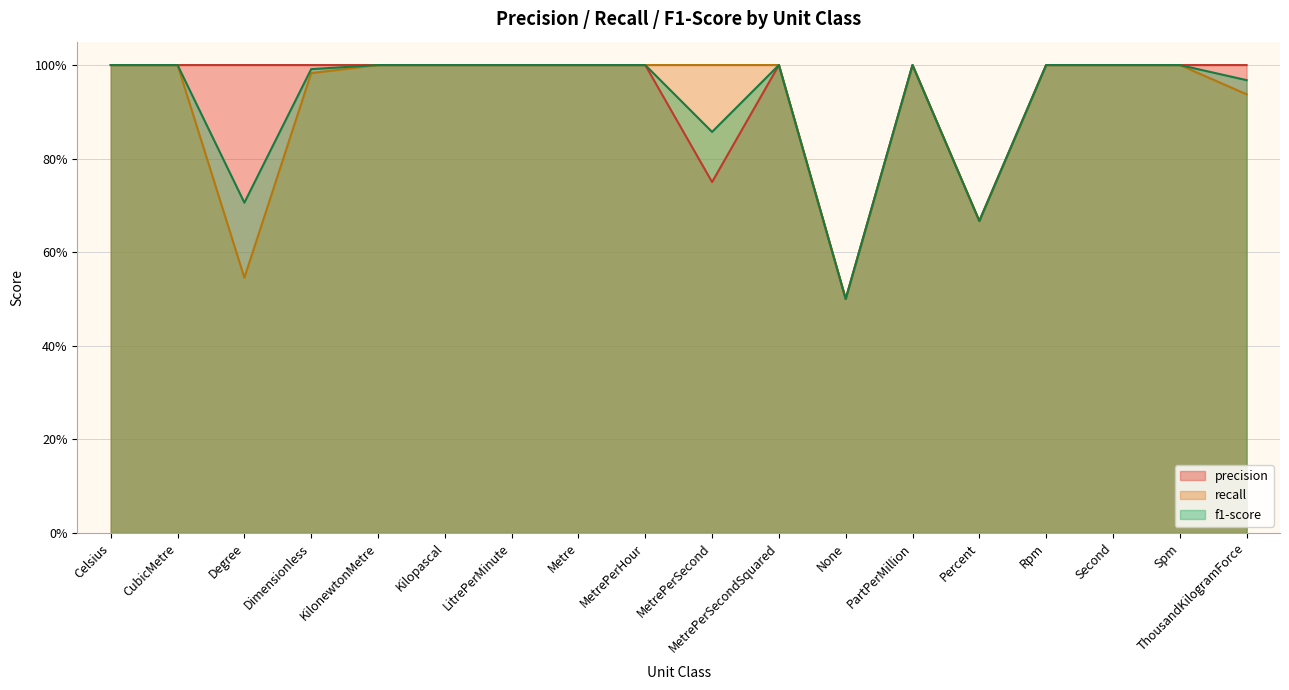

Reading right to left, what are all the values shown in this chart?

precision: ThousandKilogramForce=1.0	Spm=1.0	Second=1.0	Rpm=1.0	Percent=0.7	PartPerMillion=1.0	None=0.5	MetrePerSecondSquared=1.0	MetrePerSecond=0.8	MetrePerHour=1.0	Metre=1.0	LitrePerMinute=1.0	Kilopascal=1.0	KilonewtonMetre=1.0	Dimensionless=1.0	Degree=1.0	CubicMetre=1.0	Celsius=1.0
recall: ThousandKilogramForce=0.9	Spm=1.0	Second=1.0	Rpm=1.0	Percent=0.7	PartPerMillion=1.0	None=0.5	MetrePerSecondSquared=1.0	MetrePerSecond=1.0	MetrePerHour=1.0	Metre=1.0	LitrePerMinute=1.0	Kilopascal=1.0	KilonewtonMetre=1.0	Dimensionless=1.0	Degree=0.5	CubicMetre=1.0	Celsius=1.0
f1-score: ThousandKilogramForce=1.0	Spm=1.0	Second=1.0	Rpm=1.0	Percent=0.7	PartPerMillion=1.0	None=0.5	MetrePerSecondSquared=1.0	MetrePerSecond=0.9	MetrePerHour=1.0	Metre=1.0	LitrePerMinute=1.0	Kilopascal=1.0	KilonewtonMetre=1.0	Dimensionless=1.0	Degree=0.7	CubicMetre=1.0	Celsius=1.0